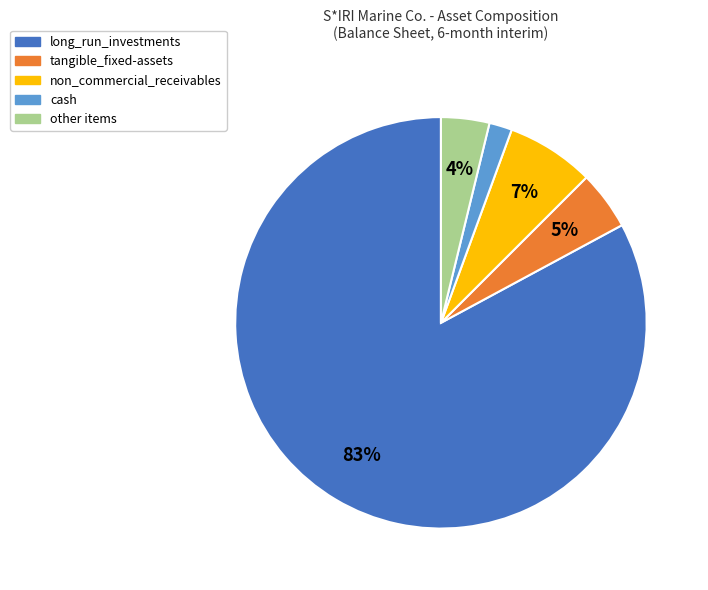

To the nearest percent, what is the average slice percentage?

20%